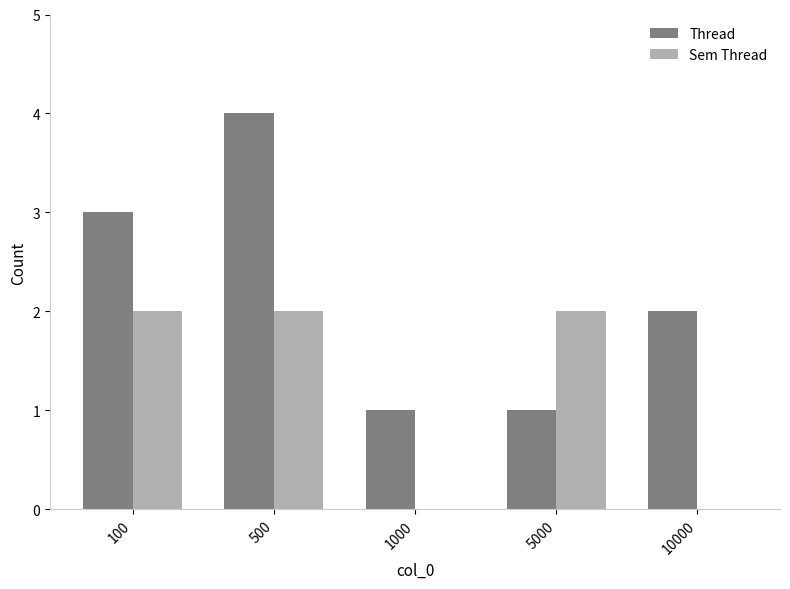

Is it true that Thread equals 1 at 10000?

False